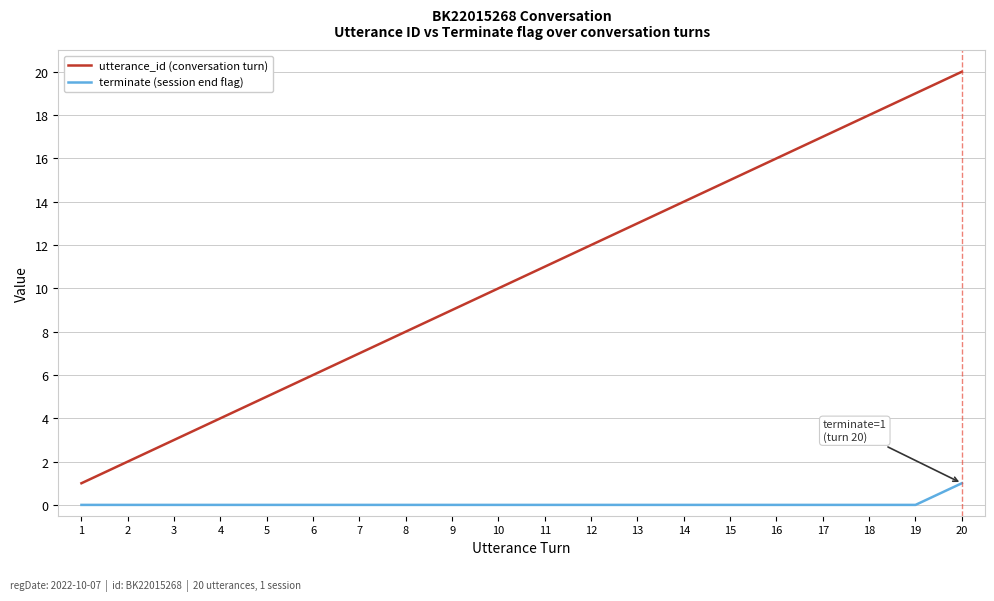

What are all the series names shown in the legend?

utterance_id (conversation turn), terminate (session end flag)